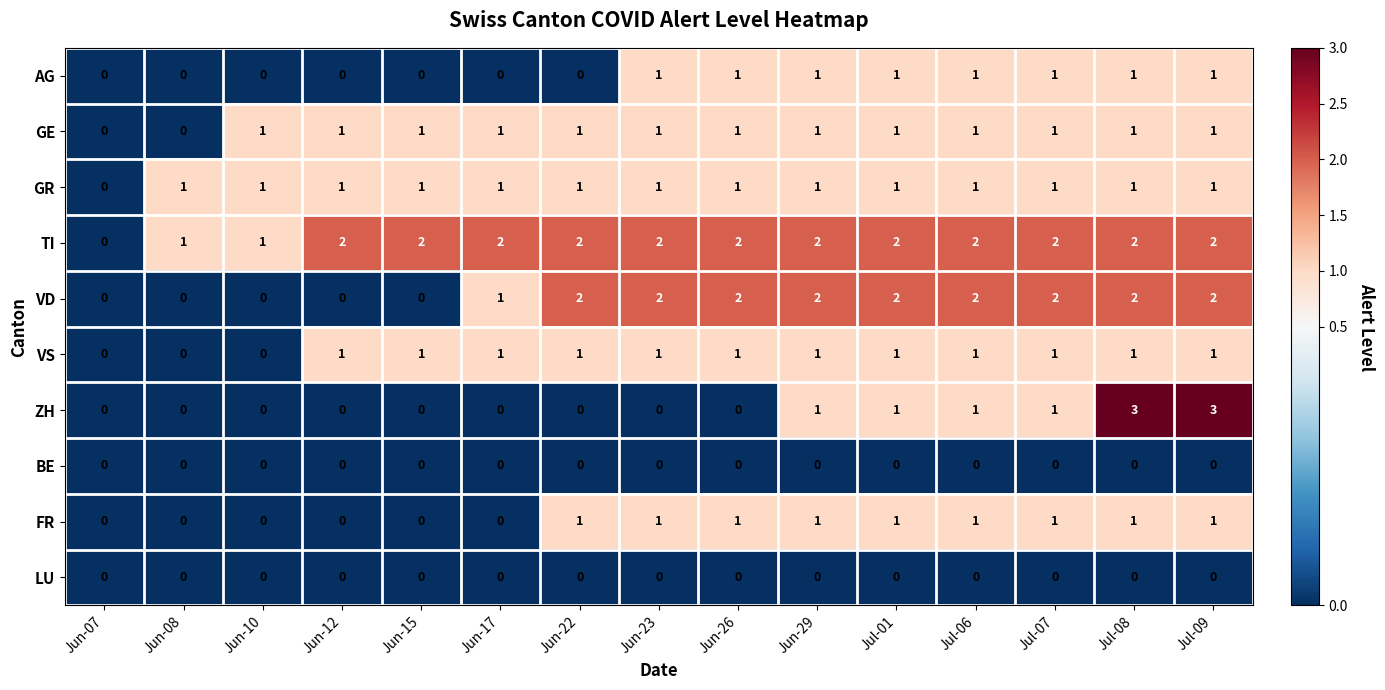

True or false: AG has a value of 0 at Jun-10.

True